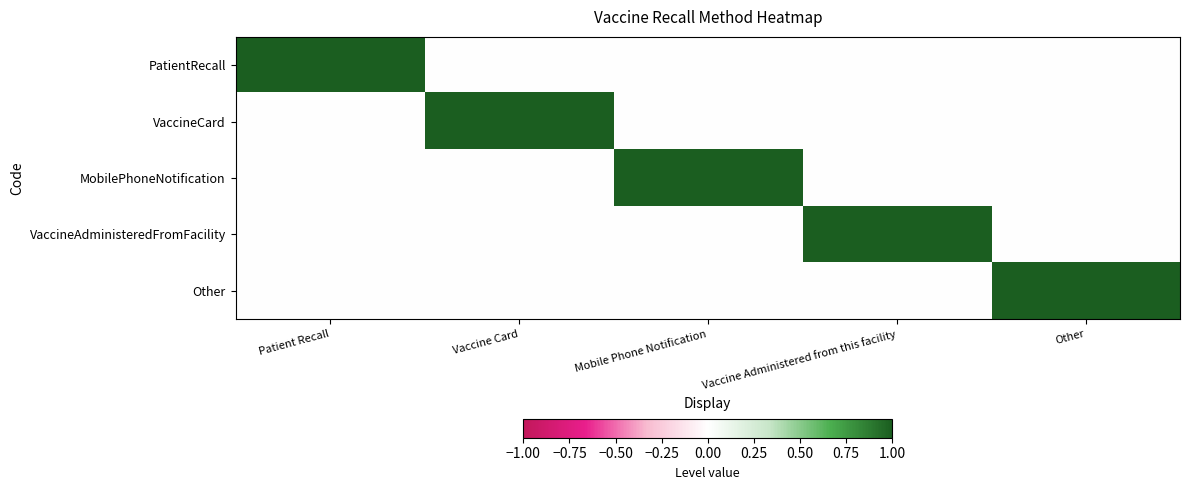

Reading right to left, list all the values displayed in this chart.

PatientRecall: Other=0	Vaccine Administered from this facility=0	Mobile Phone Notification=0	Vaccine Card=0	Patient Recall=1
VaccineCard: Other=0	Vaccine Administered from this facility=0	Mobile Phone Notification=0	Vaccine Card=1	Patient Recall=0
MobilePhoneNotification: Other=0	Vaccine Administered from this facility=0	Mobile Phone Notification=1	Vaccine Card=0	Patient Recall=0
VaccineAdministeredFromFacility: Other=0	Vaccine Administered from this facility=1	Mobile Phone Notification=0	Vaccine Card=0	Patient Recall=0
Other: Other=1	Vaccine Administered from this facility=0	Mobile Phone Notification=0	Vaccine Card=0	Patient Recall=0